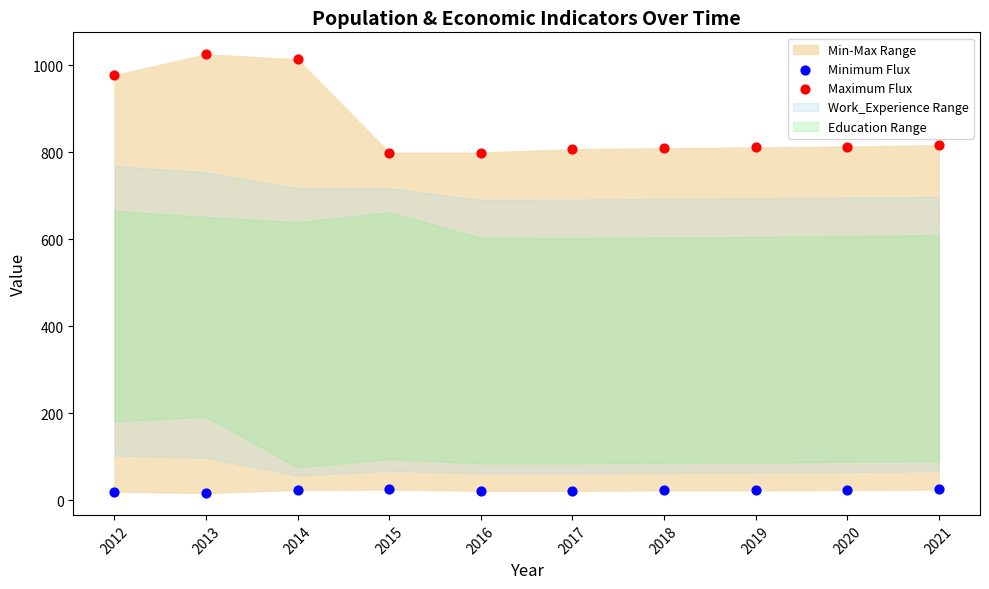

Which series contains the highest Y value?

Maximum Flux